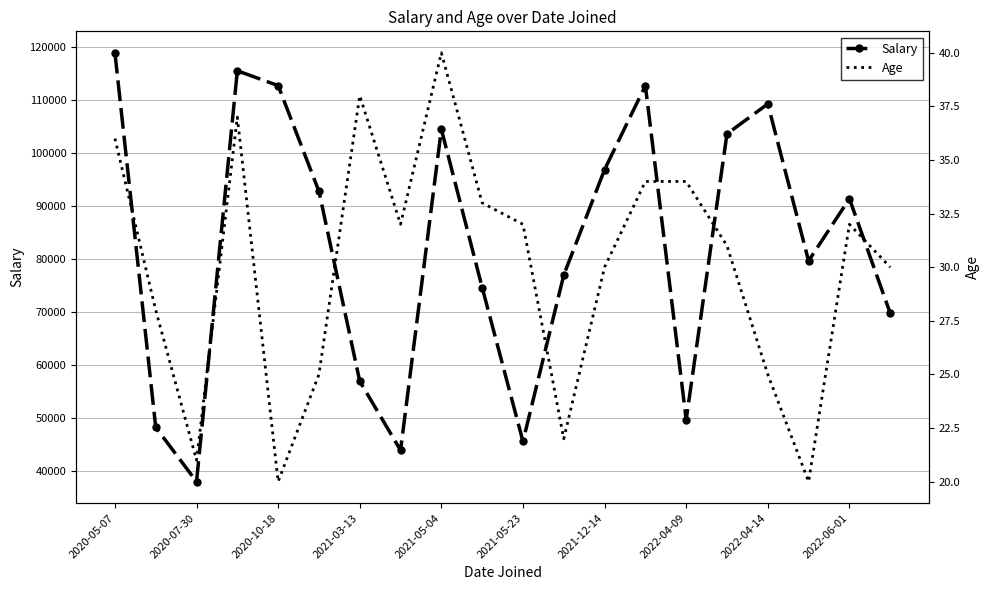

How many categories are shown in the chart?

20